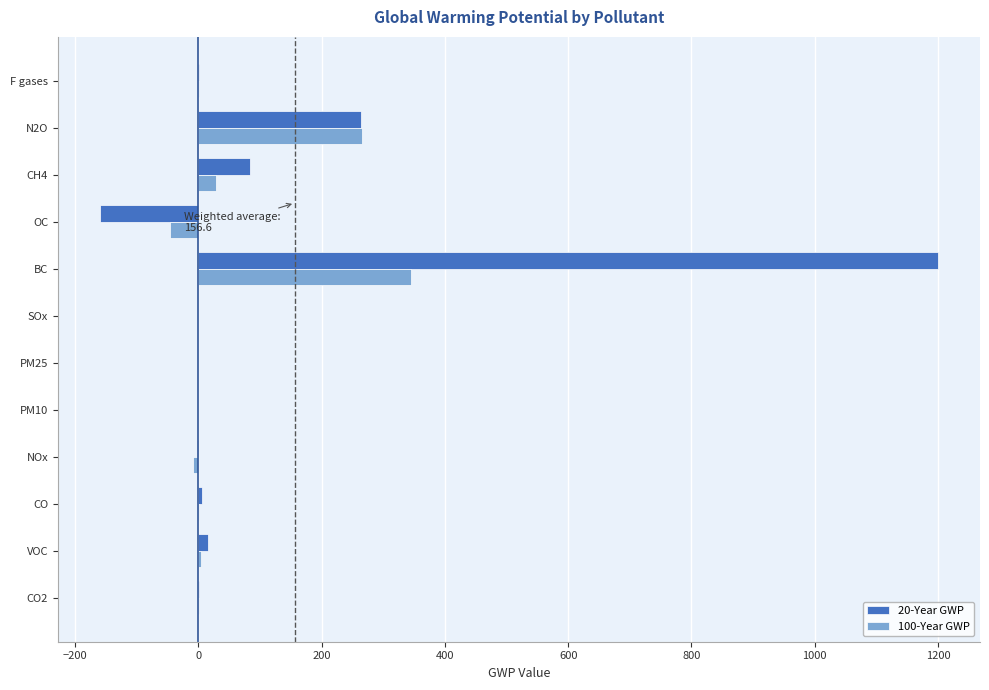

Between OC and N2O, which series saw the biggest shift?

20-Year GWP